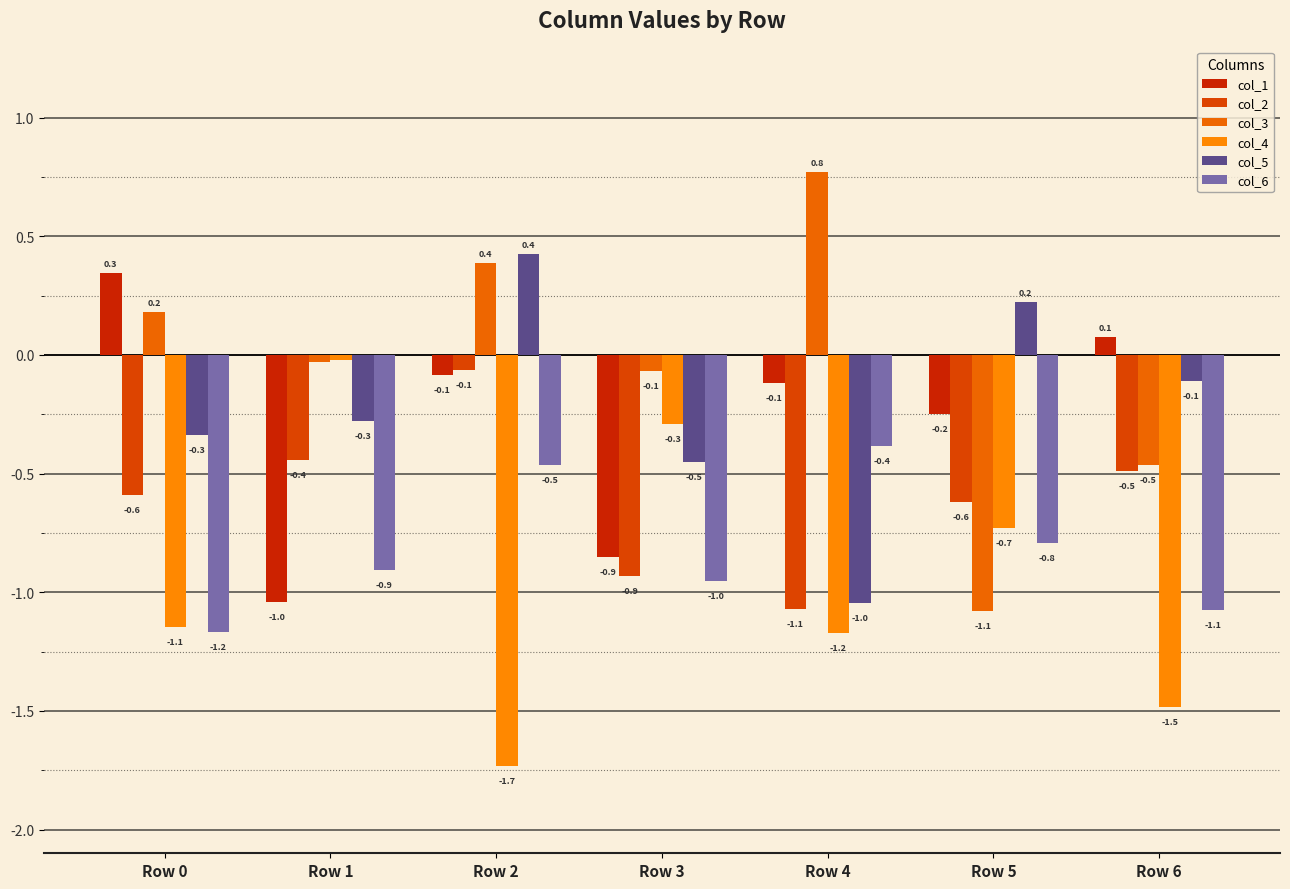

At which category does the chart reach its minimum across all series?

Row 2